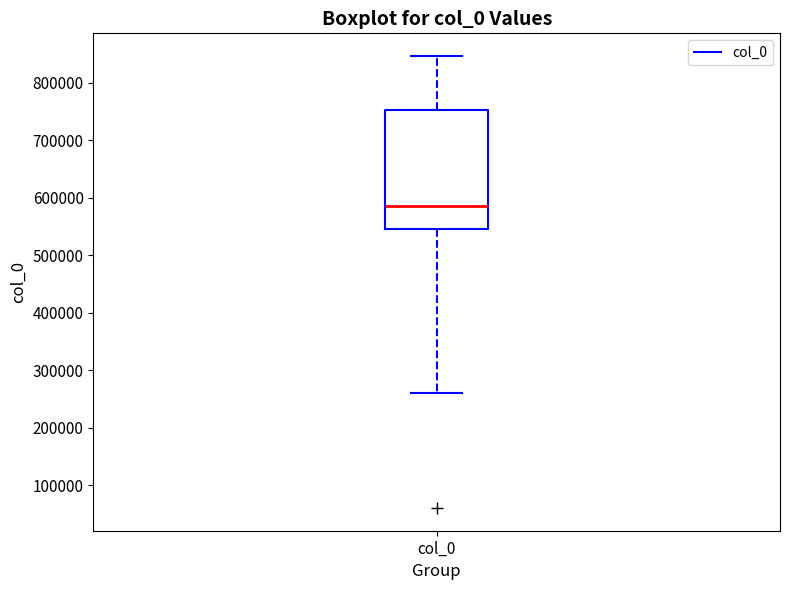

Where does the lower whisker of the box for col_0 end on the y-axis? The values are not printed on the chart, so give them approximately, as read against the axis.

260000